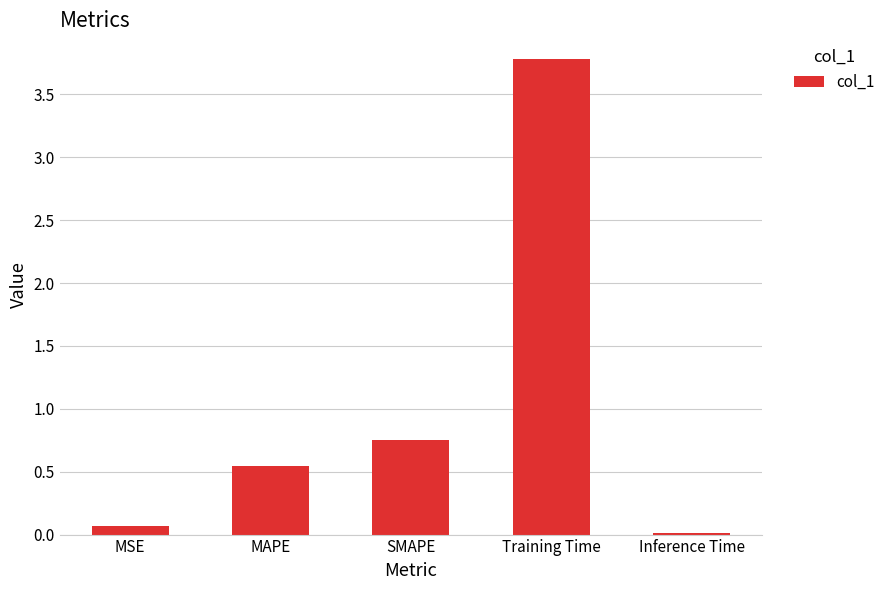

What is the maximum value shown in the chart?

3.8